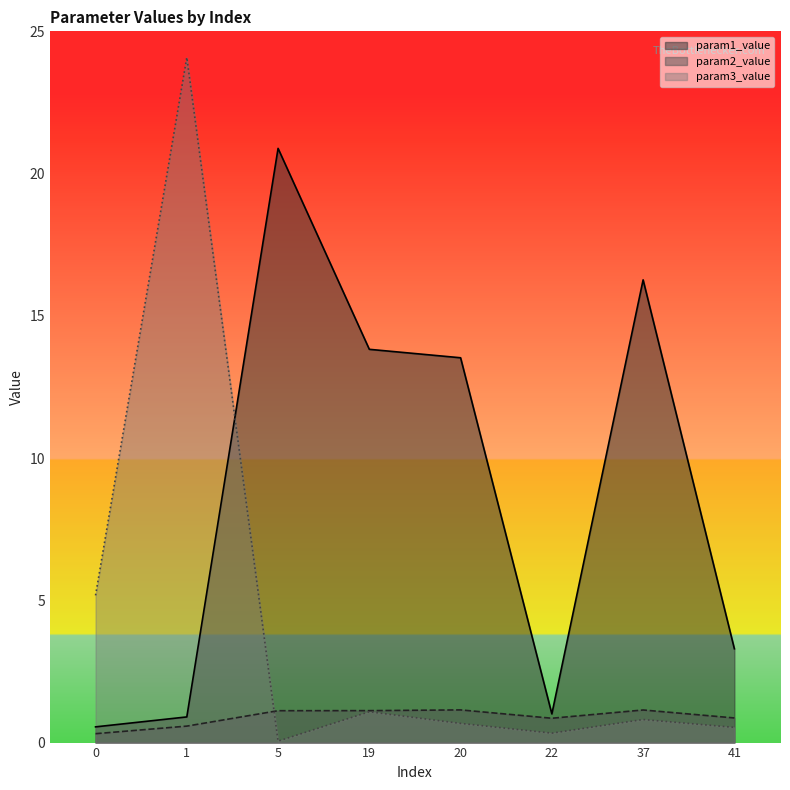

At how many categories does at least one series exceed 2?

7